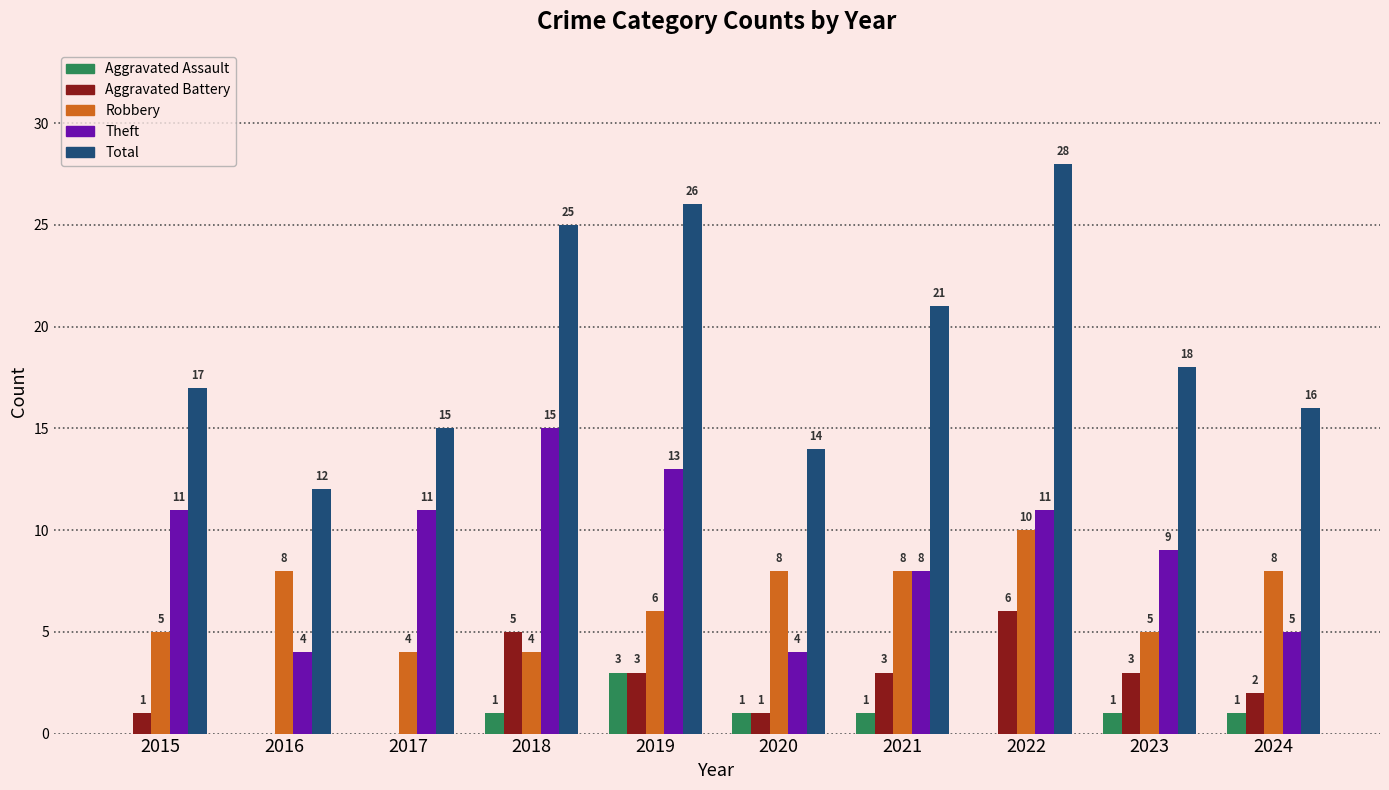

Reading left to right, list all the values displayed in this chart.

Aggravated Assault: 2015=0	2016=0	2017=0	2018=1	2019=3	2020=1	2021=1	2022=0	2023=1	2024=1
Aggravated Battery: 2015=1	2016=0	2017=0	2018=5	2019=3	2020=1	2021=3	2022=6	2023=3	2024=2
Robbery: 2015=5	2016=8	2017=4	2018=4	2019=6	2020=8	2021=8	2022=10	2023=5	2024=8
Theft: 2015=11	2016=4	2017=11	2018=15	2019=13	2020=4	2021=8	2022=11	2023=9	2024=5
Total: 2015=17	2016=12	2017=15	2018=25	2019=26	2020=14	2021=21	2022=28	2023=18	2024=16